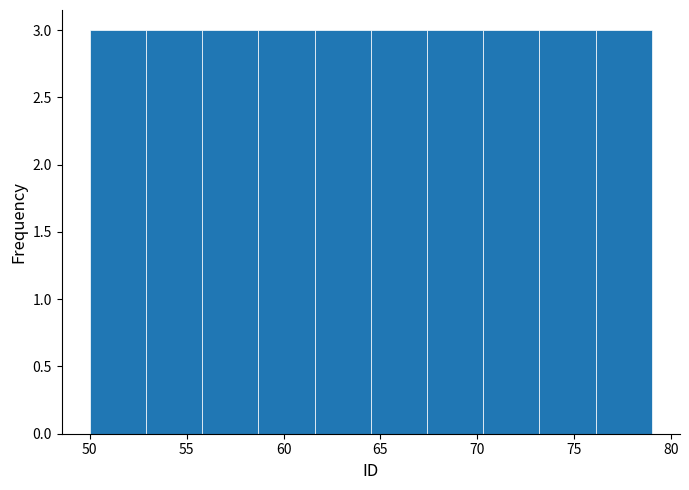

Reading left to right, transcribe this chart: for each bar, give the range it covers on the x-axis and its height. Neither the bar edges nor the heights are printed on the chart, so give them approximately, as read against the axes.

50.0 to 52.9: 3
52.9 to 55.8: 3
55.8 to 58.7: 3
58.7 to 61.6: 3
61.6 to 64.5: 3
64.5 to 67.4: 3
67.4 to 70.3: 3
70.3 to 73.2: 3
73.2 to 76.1: 3
76.1 to 79.0: 3